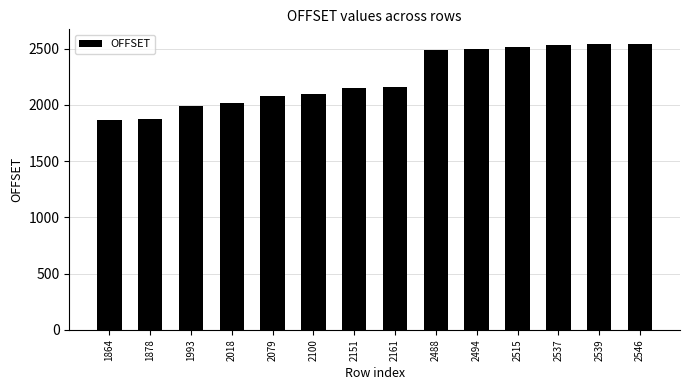

What is the sum of all values?

31363